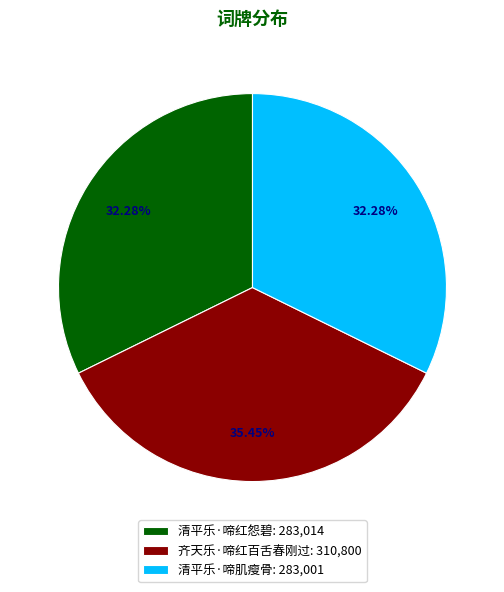

True or false: 齐天乐·啼红百舌春刚过 accounts for 35% of the total.

True